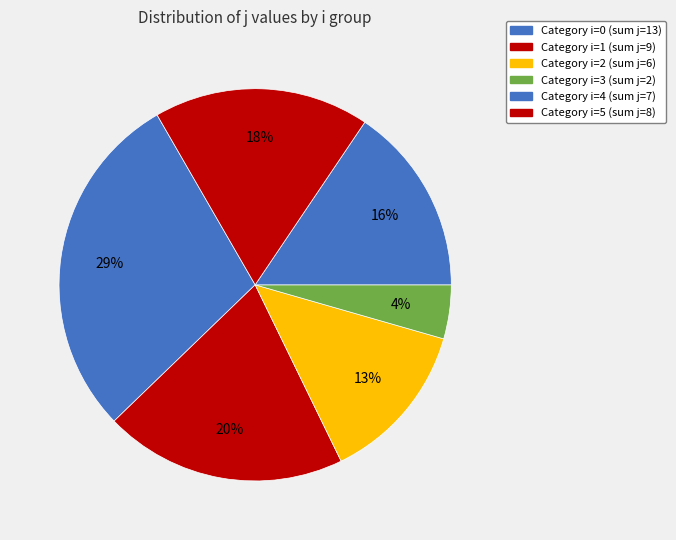

How many segments does this pie chart have?

6